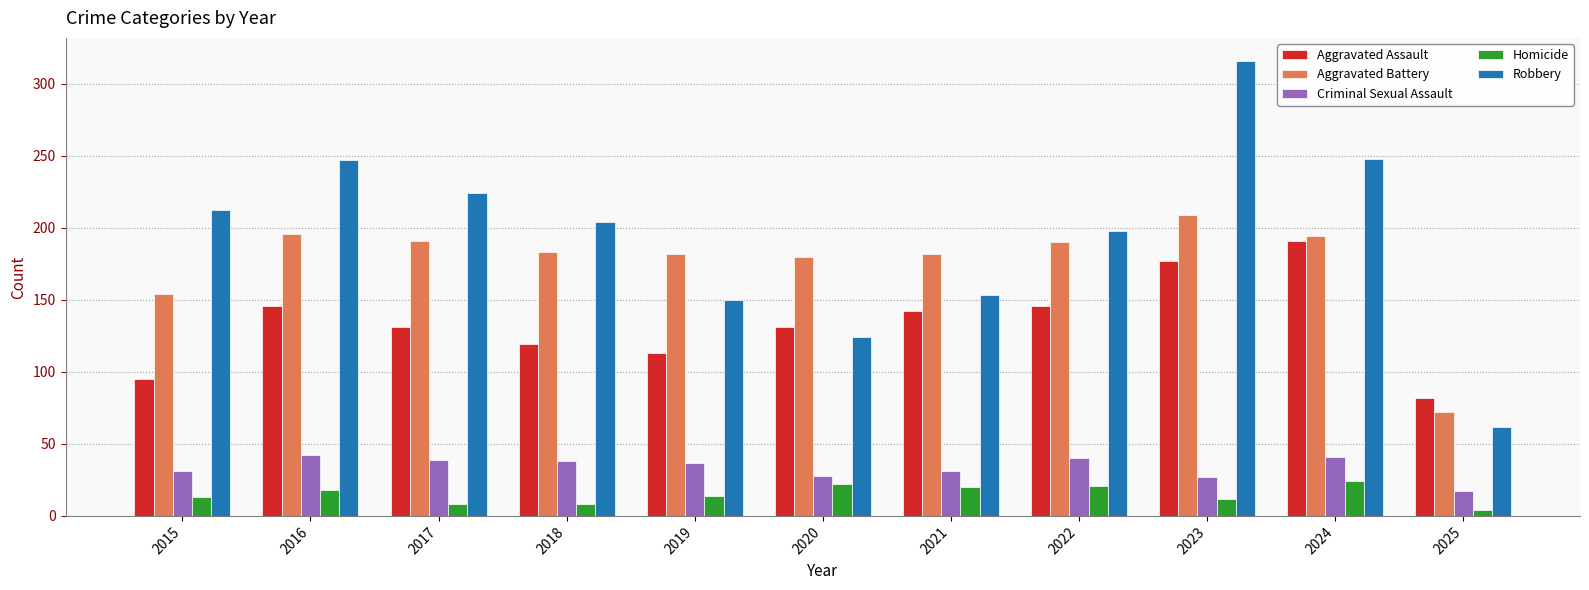

How many bars are there in total?

55